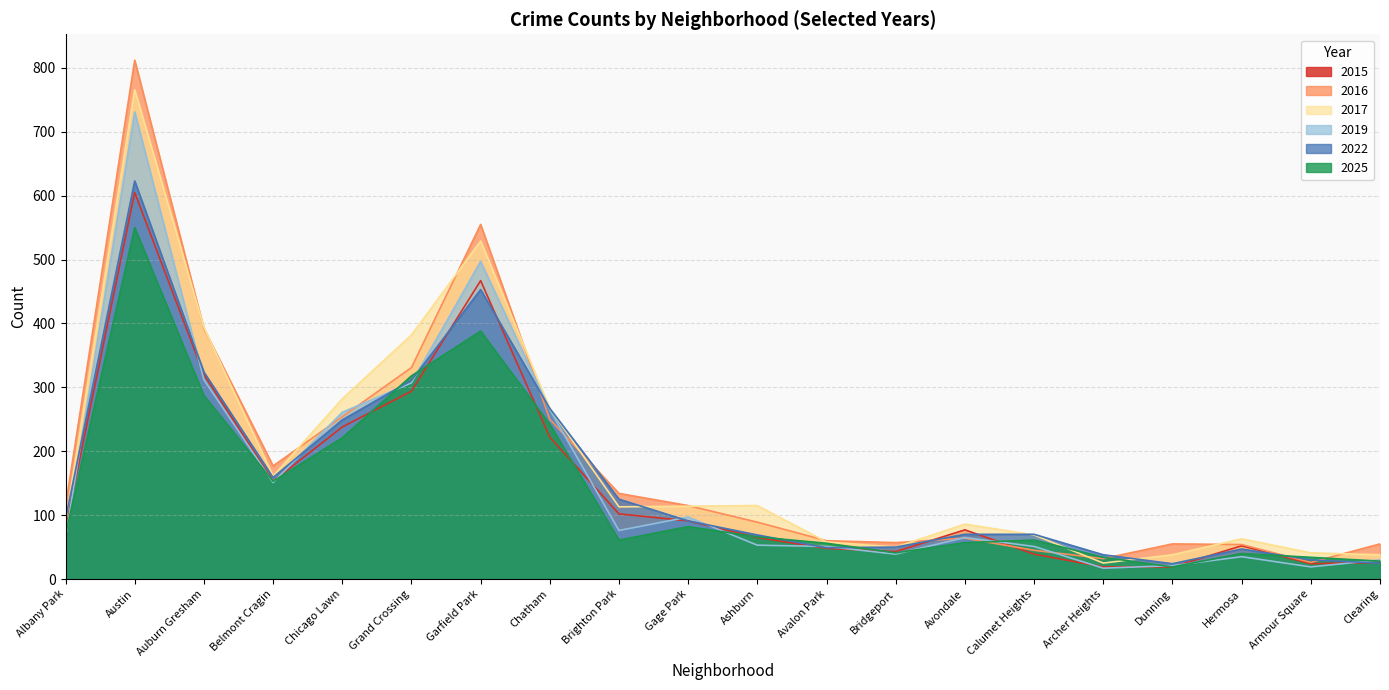

What is the label of the 12th point from the right?

Brighton Park